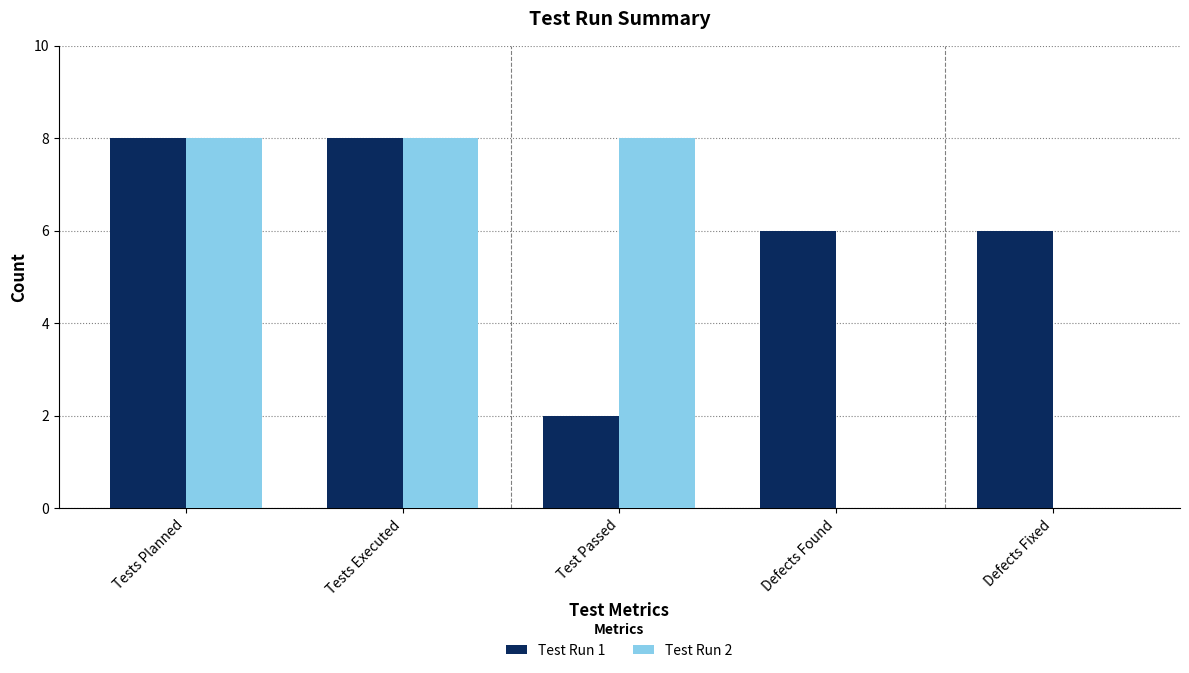

What value does the Test Run 1 series have at Defects Found?

6